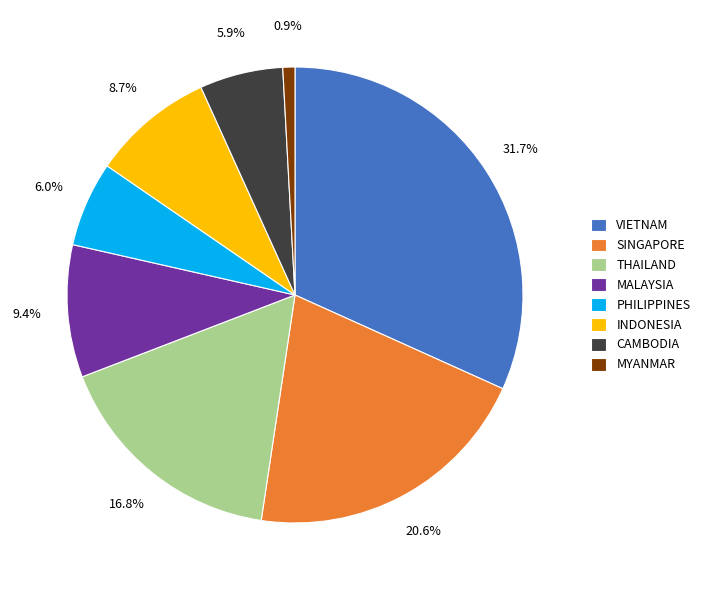

Which has a higher value, MYANMAR or SINGAPORE?

SINGAPORE